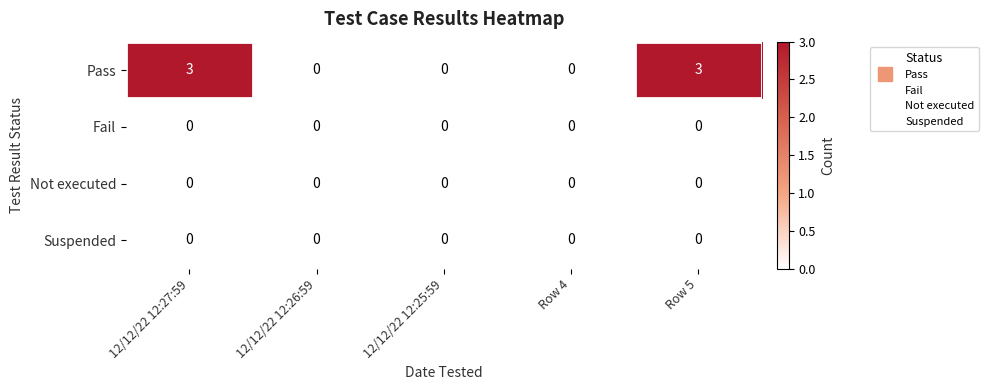

Which series has the largest total across all categories?

Pass